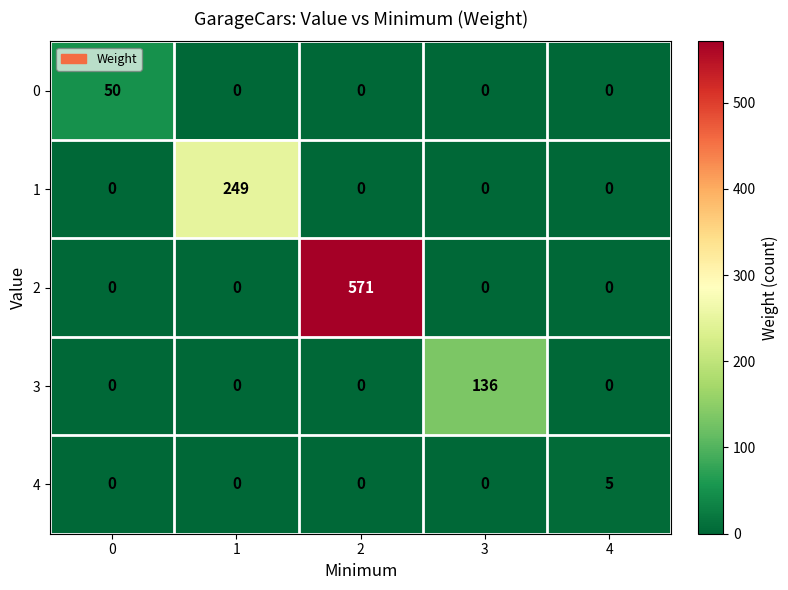

Which series changed the most between 1 and 4?

1